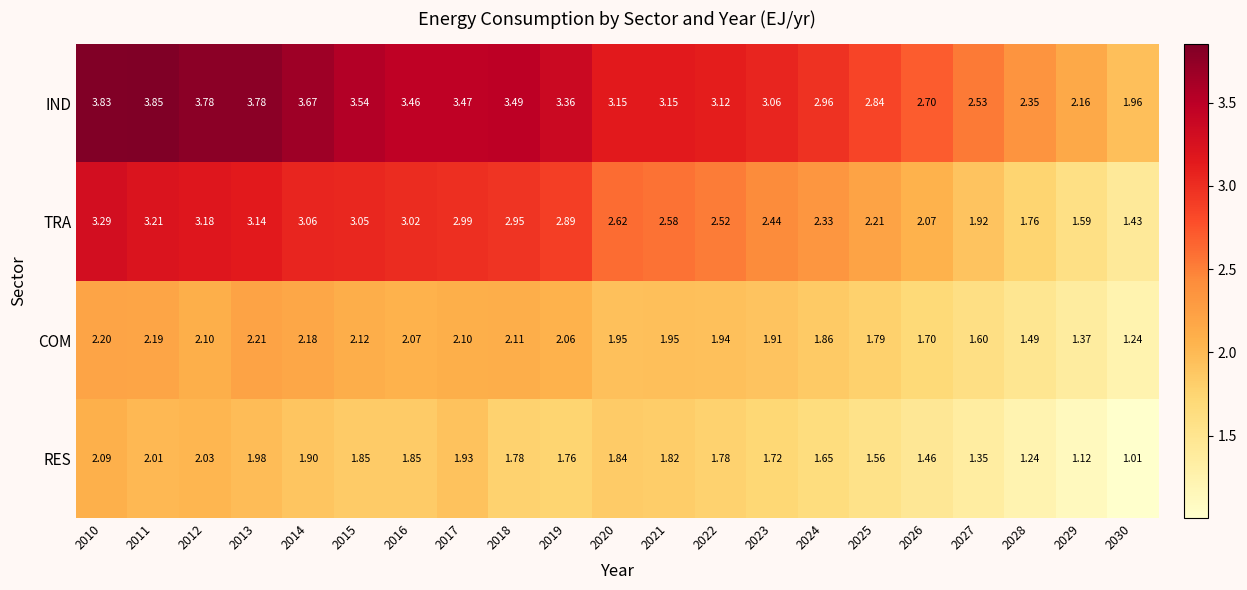

How many series are shown in this chart?

4